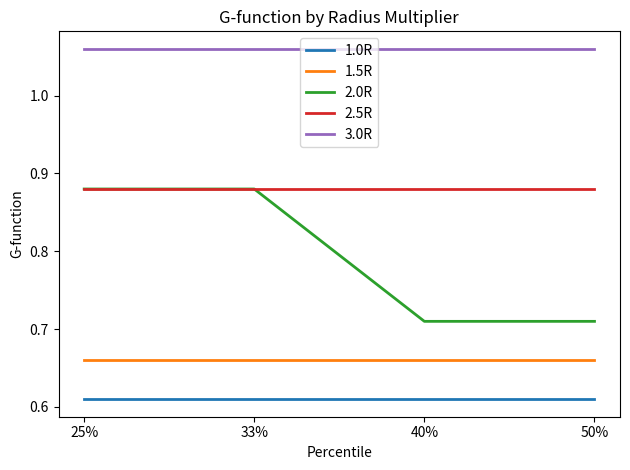

How many categories are shown in the chart?

4